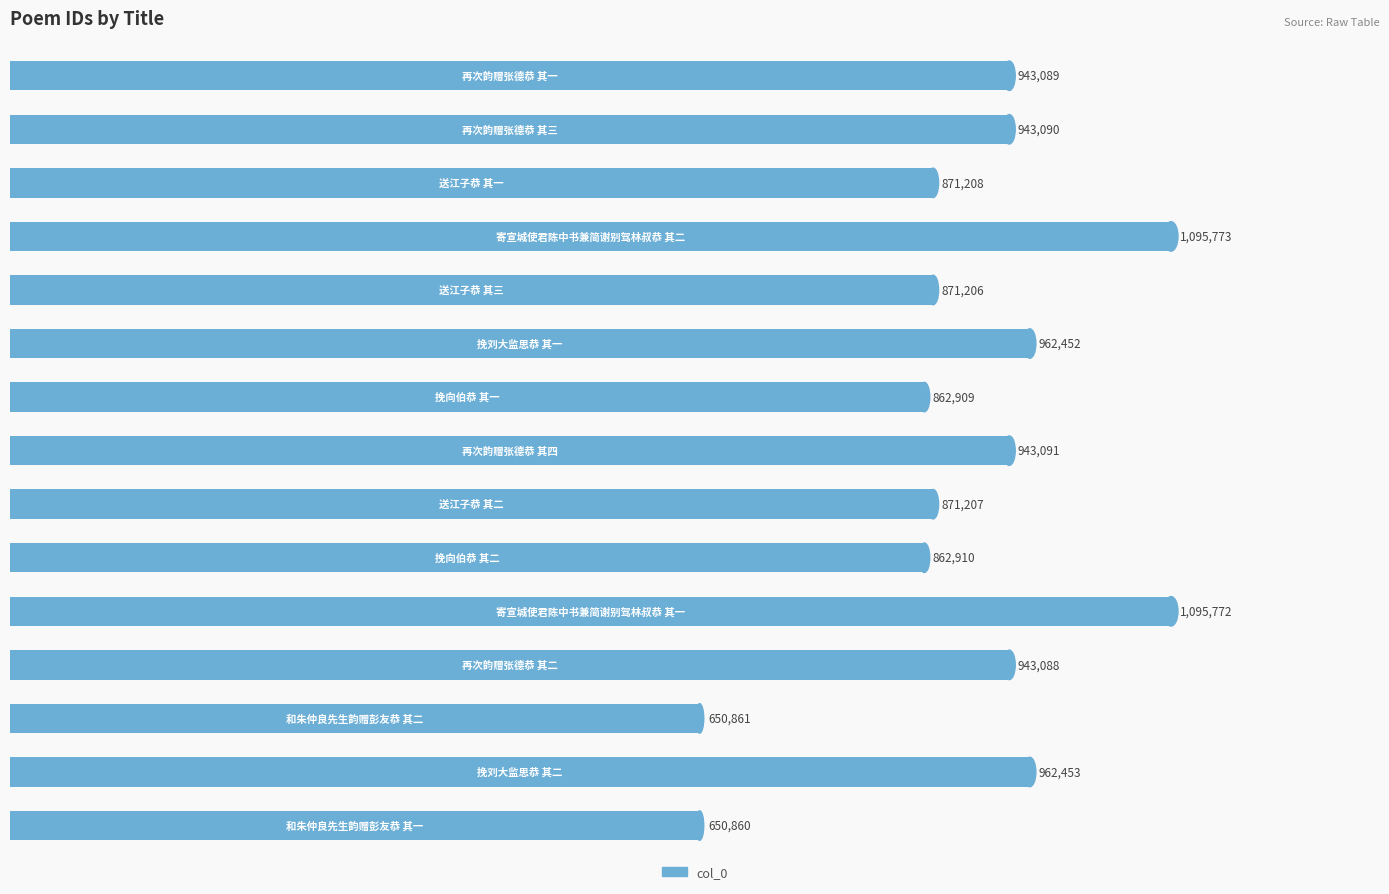

Are the bars horizontal?

Yes